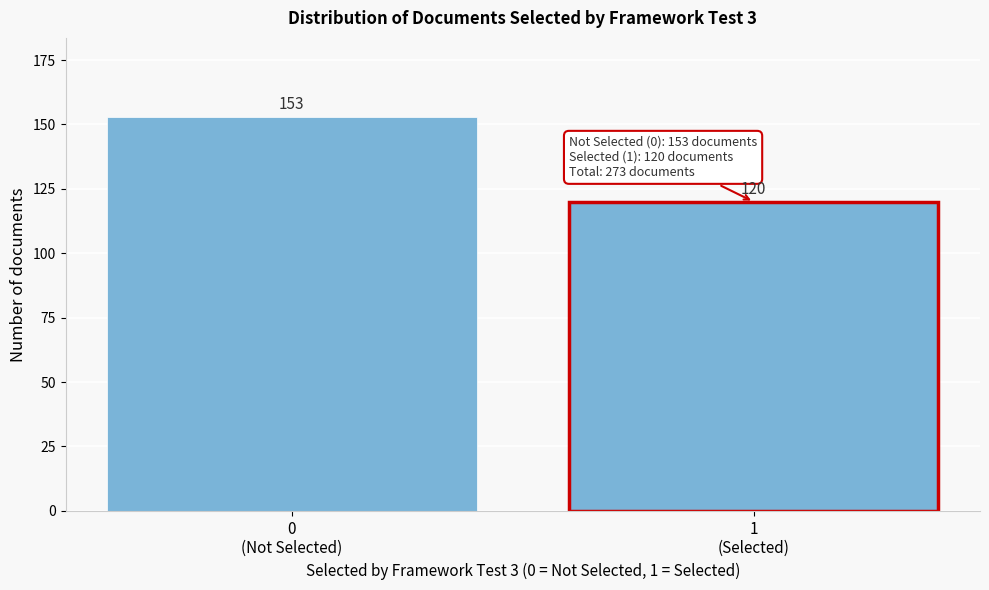

Reading right to left, what are all the values shown in this chart?

120	153